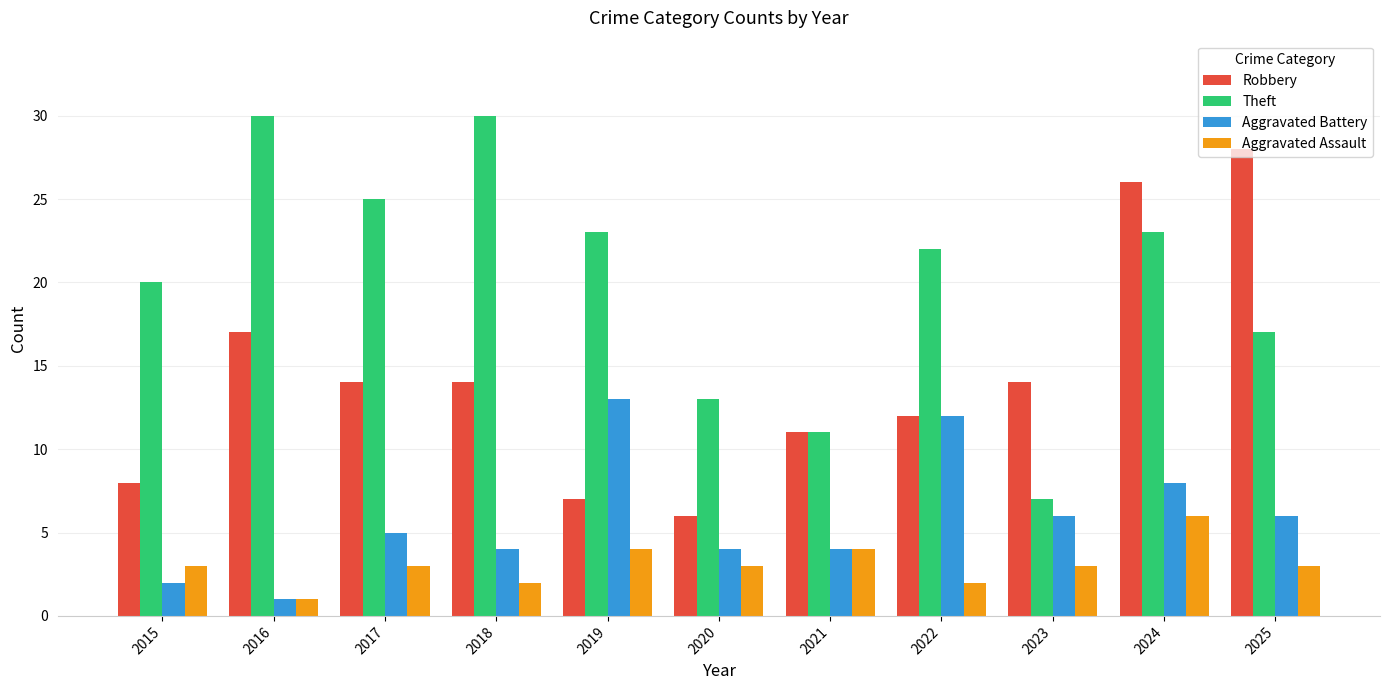

The Robbery series shows 12 at 2022. True or false?

True